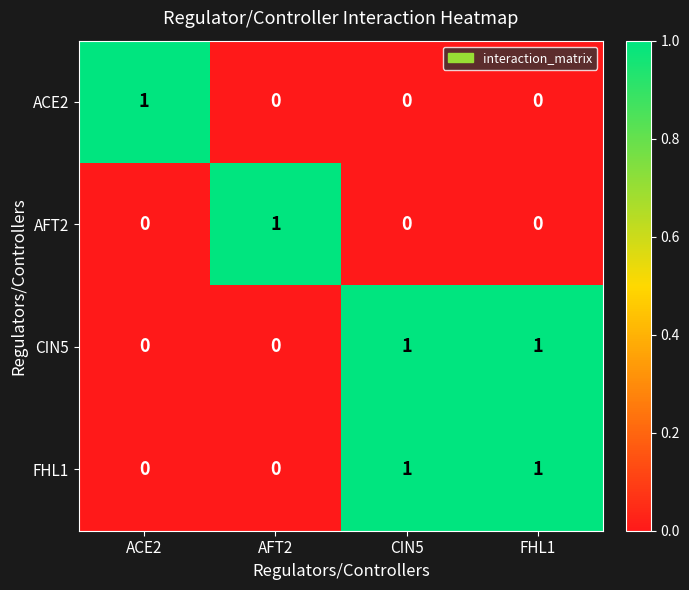

What is the total value across all series at CIN5?

2